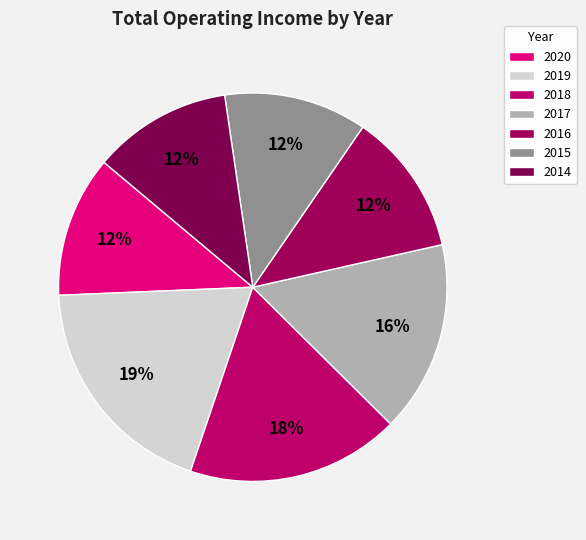

Rank the categories by value from highest to lowest.

2019, 2018, 2017, 2015, 2016, 2020, 2014